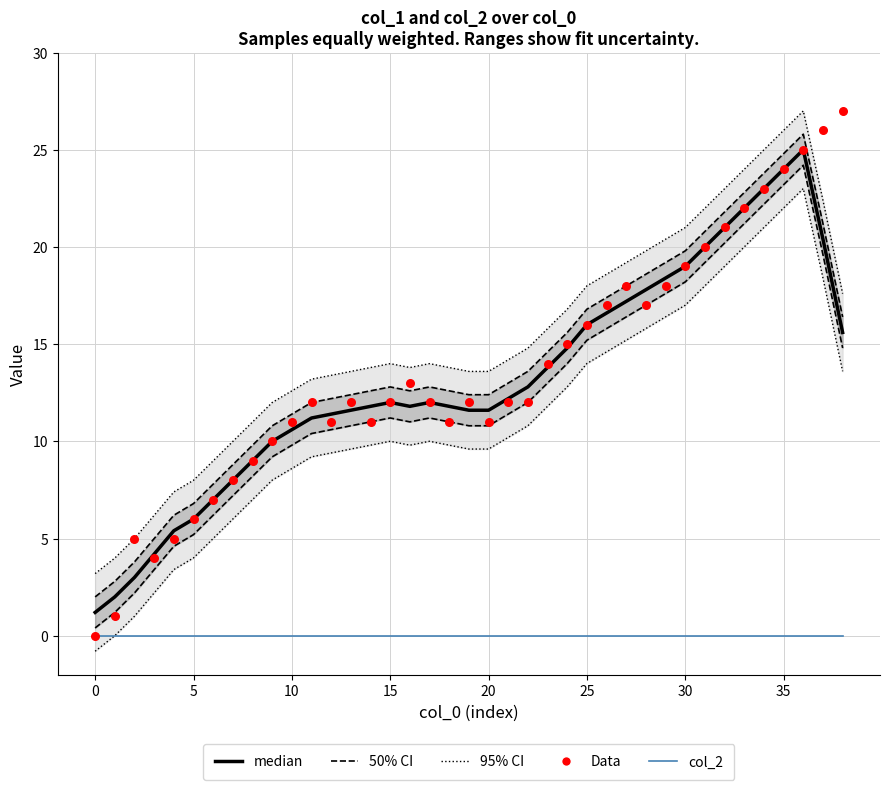

Which series reaches the minimum Y coordinate?

95% CI